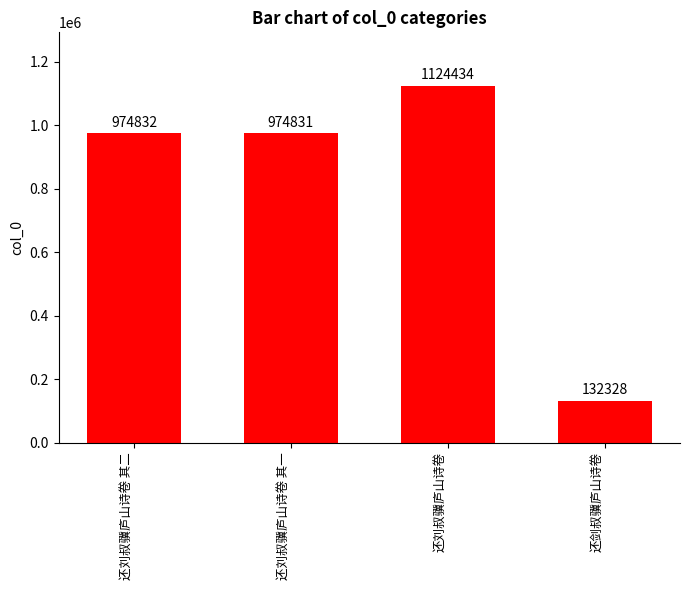

List the labels in order of value, largest first.

还刘叔骥庐山诗卷, 还刘叔骥庐山诗卷 其二, 还刘叔骥庐山诗卷 其一, 还剑叔骥庐山诗卷